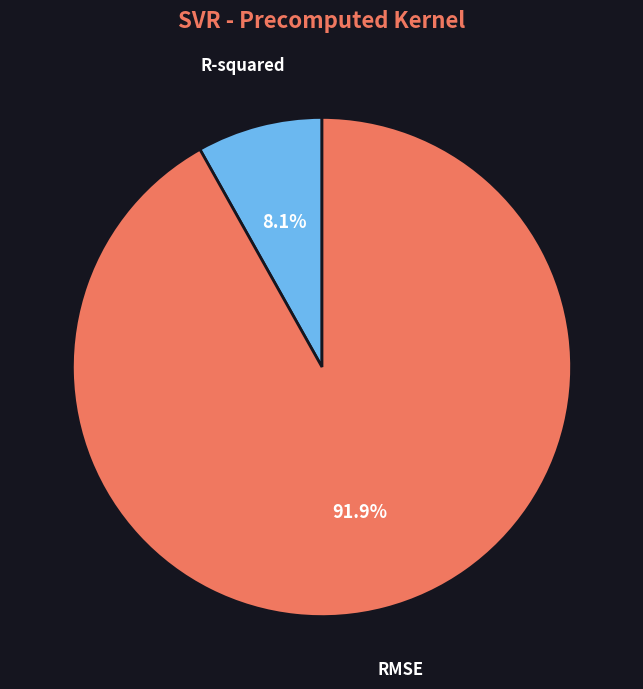

Does RMSE account for over 50% of the chart?

Yes